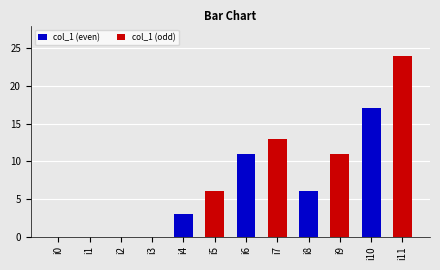

Is it true that col_1 (odd) equals 11 at i8?

True